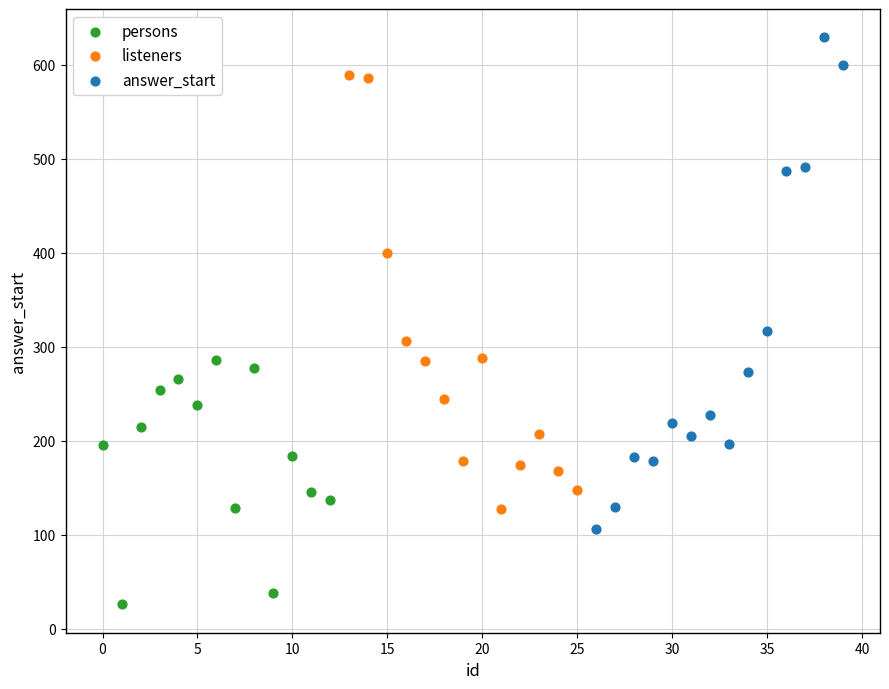

Which series contains the lowest Y value?

persons